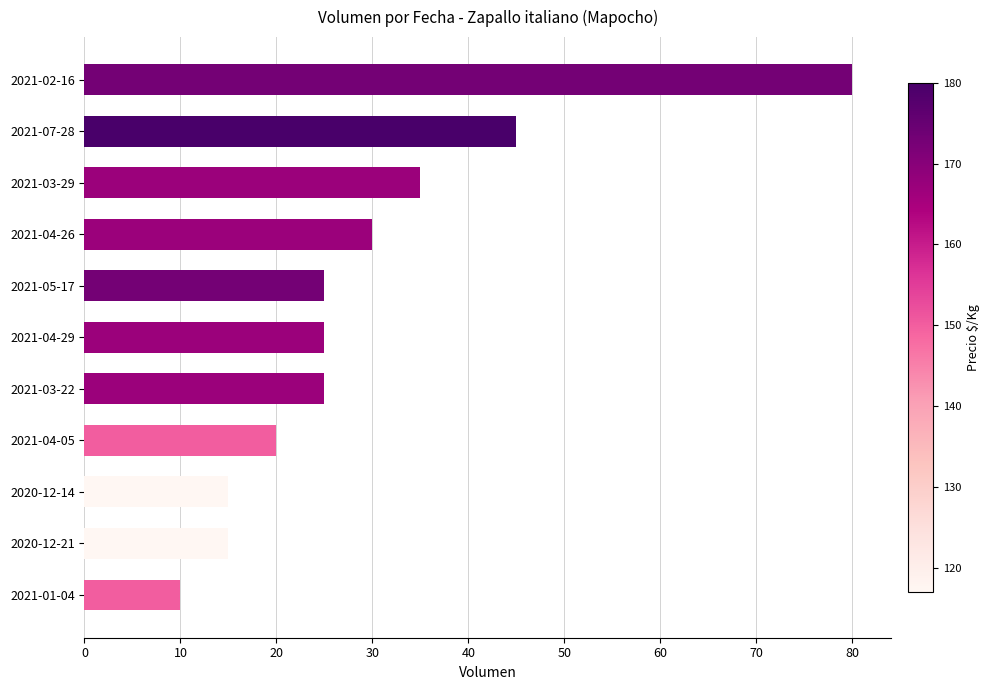

Where is the data nearest to the value 45?

2021-07-28